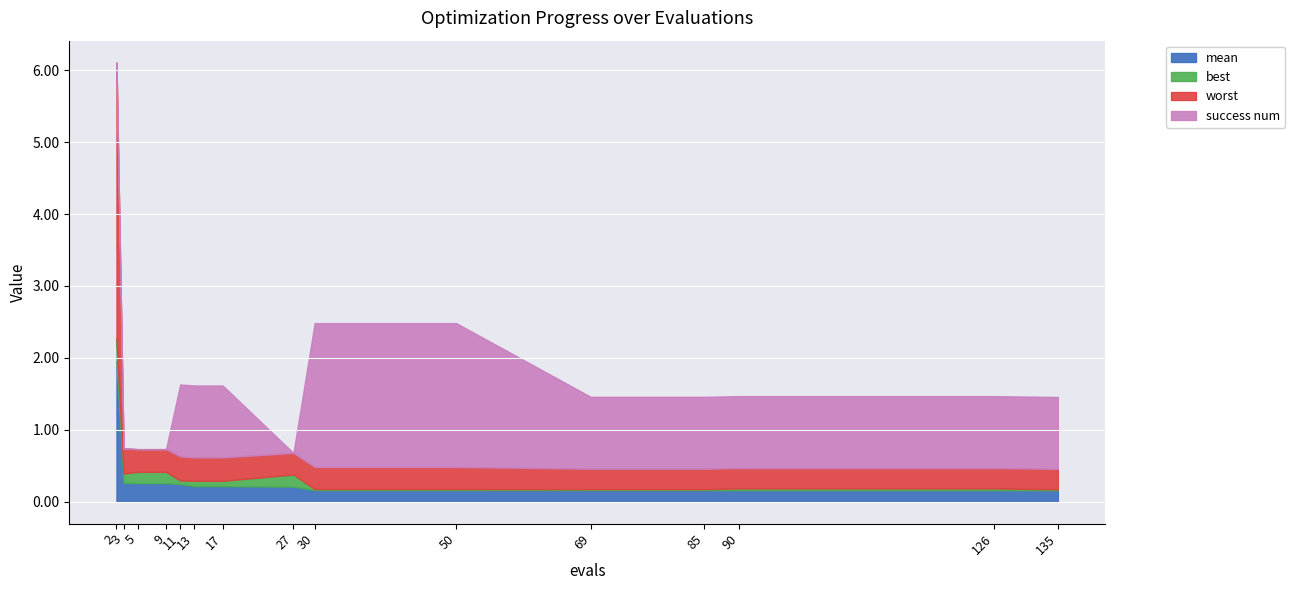

What is the difference between the highest and lowest values at 126?

1.0